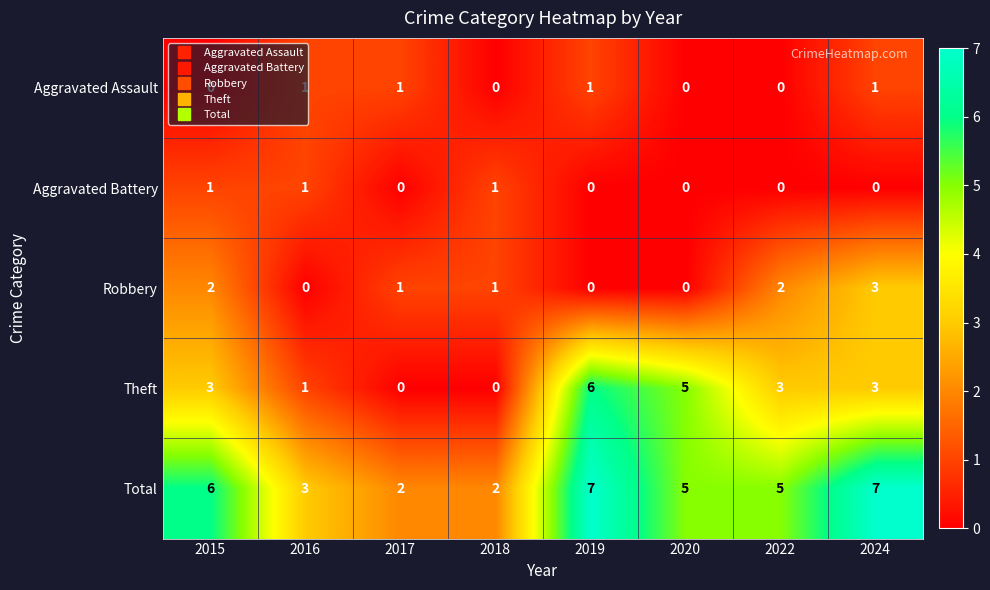

Count the number of data series in this chart.

5